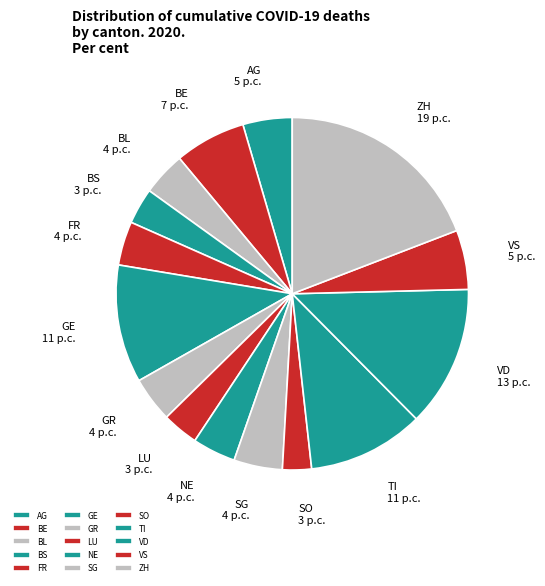

What is the ratio of the value at VS to the value at FR?

1.4